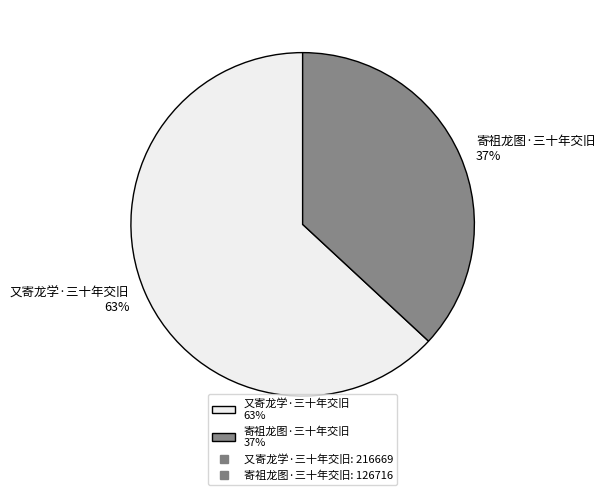

To the nearest percent, what percentage of the pie is 又寄龙学·三十年交旧?

63%